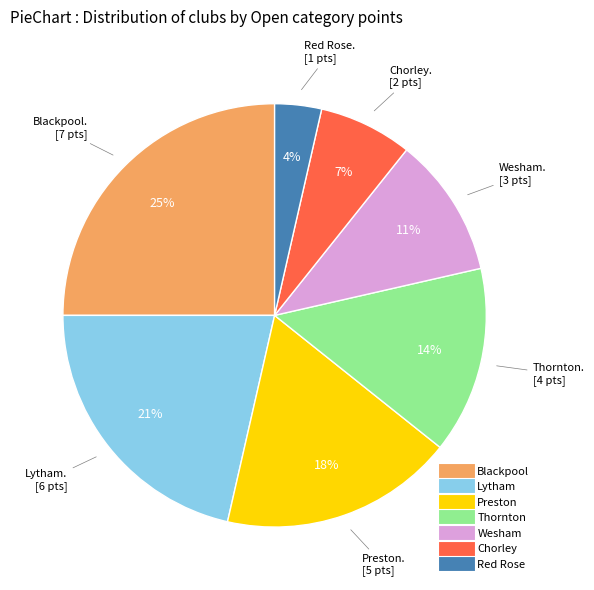

Is Blackpool the majority of the pie?

No